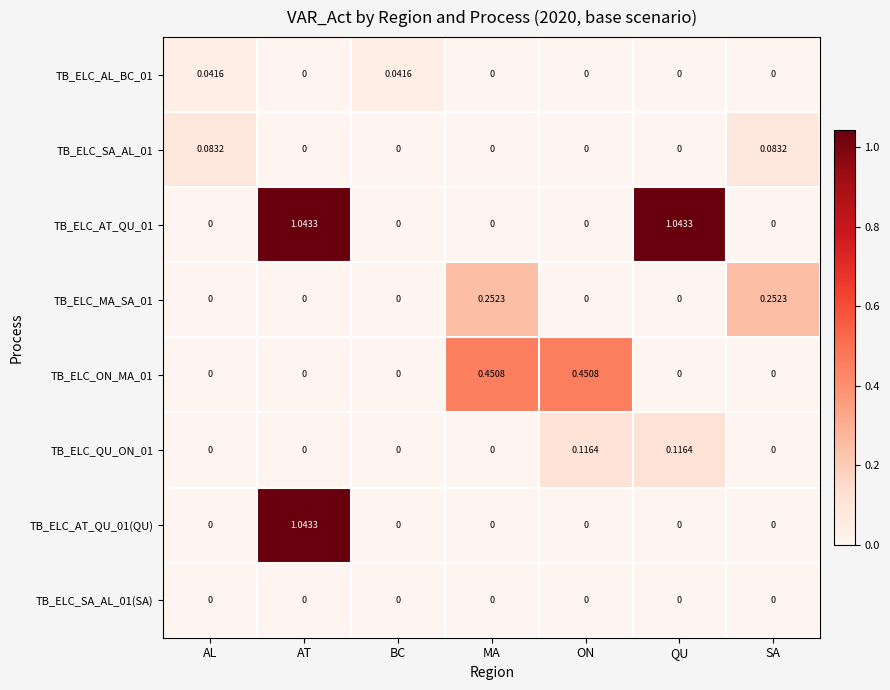

Is the value of TB_ELC_ON_MA_01 at MA greater than the value of TB_ELC_AT_QU_01(QU) at BC?

Yes